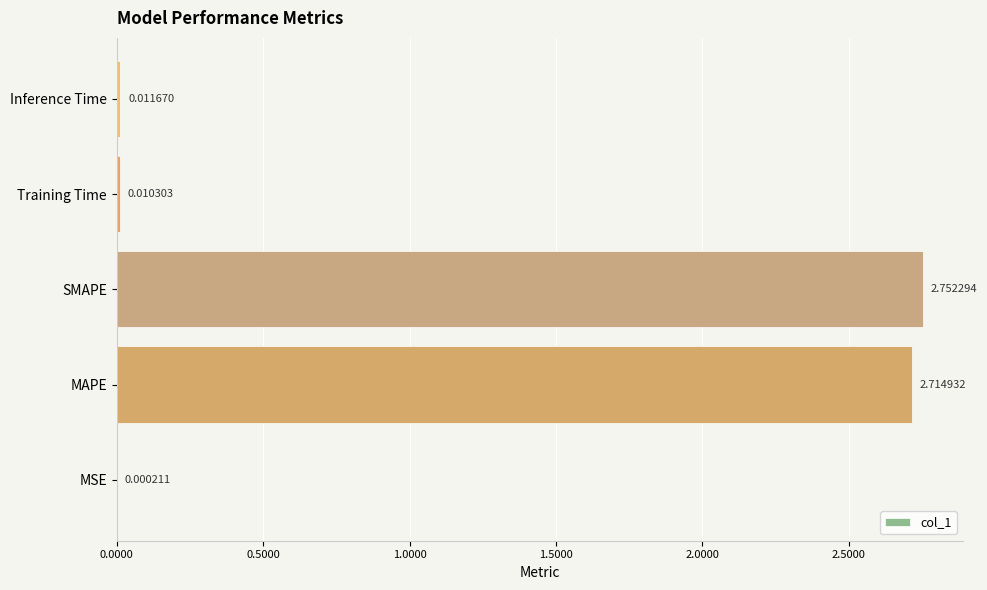

Between MSE and Training Time, which is larger?

Training Time